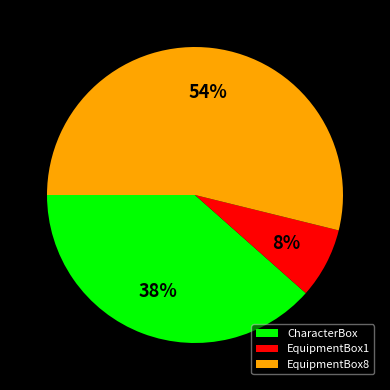

To the nearest percent, what is the average slice percentage?

33%